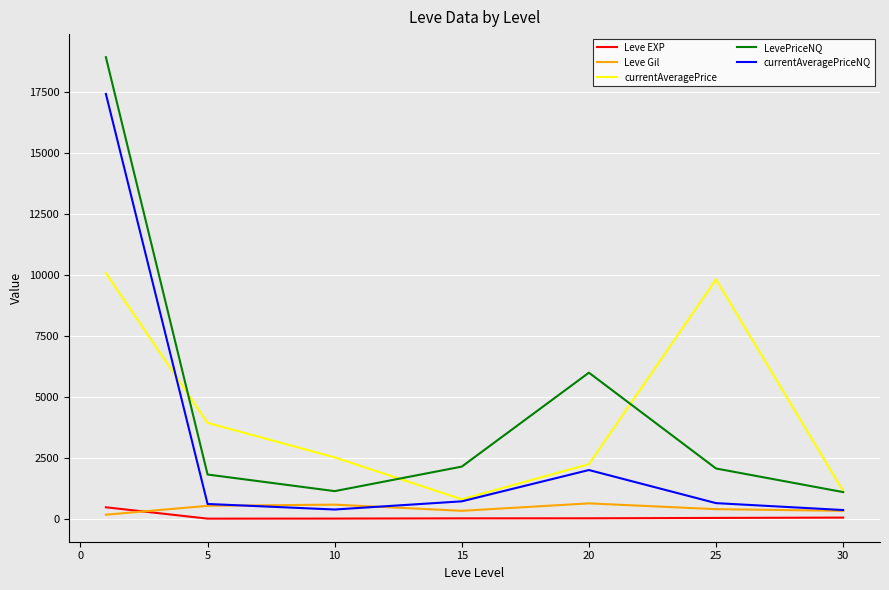

True or false: currentAveragePrice and Leve Gil intersect in this chart.

False